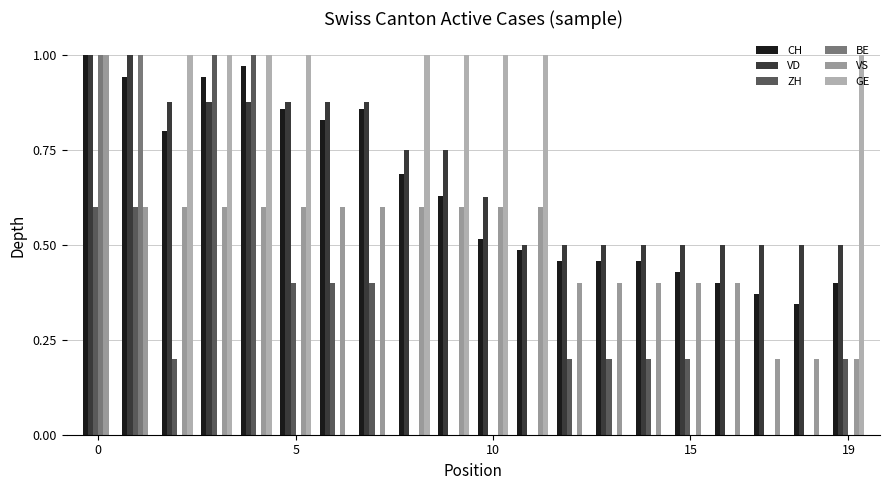

What is the average value of the VD series?

0.7